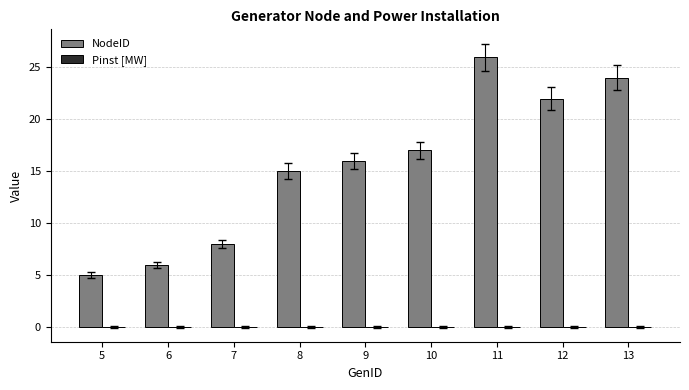

What is the value of the 4th bar from the left?

15